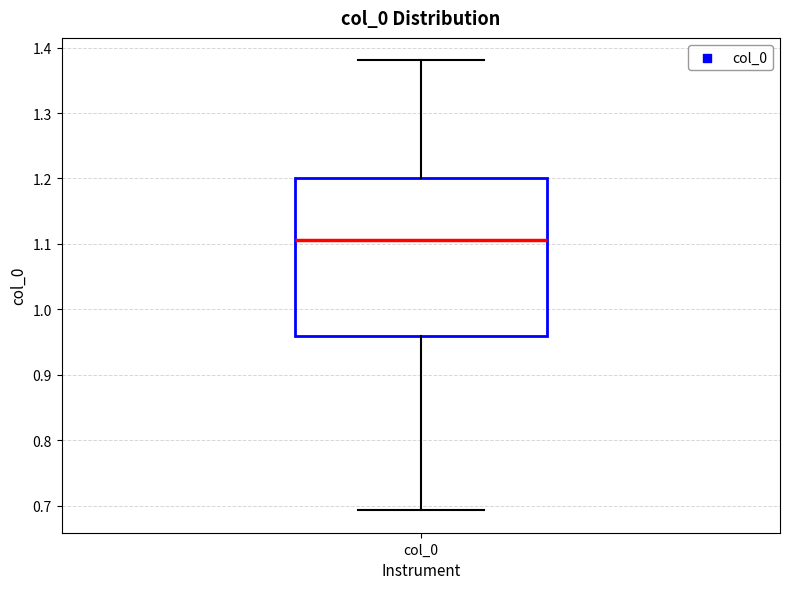

Where does the lower whisker of the box for col_0 end on the y-axis? The values are not printed on the chart, so give them approximately, as read against the axis.

0.69